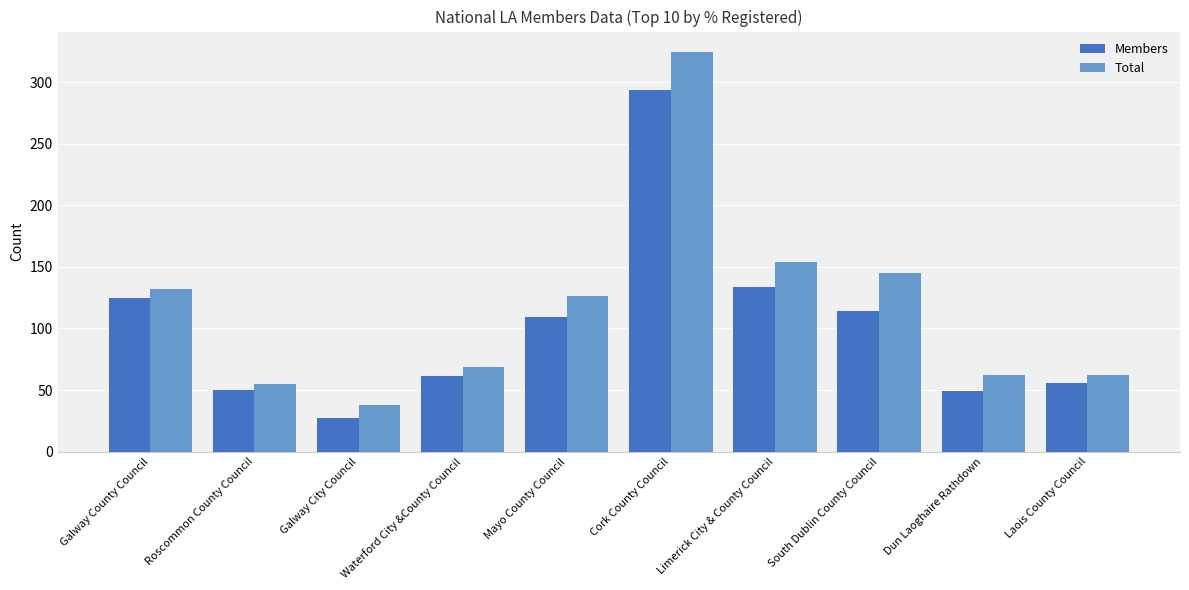

Does the chart contain stacked bars?

No